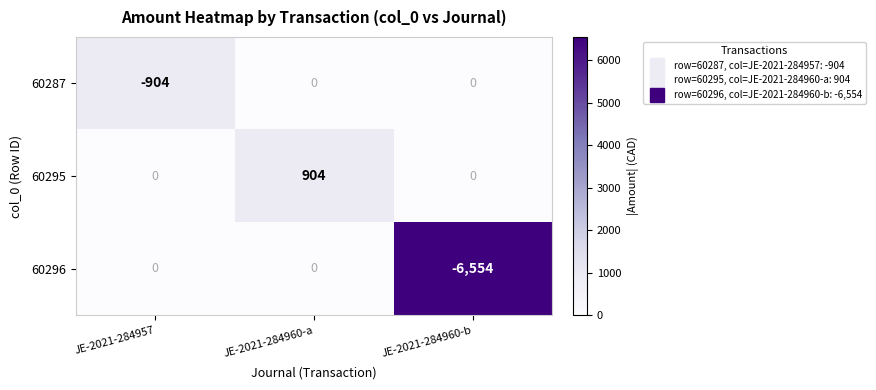

List the series in order of their overall mean, lowest first.

60296, 60287, 60295